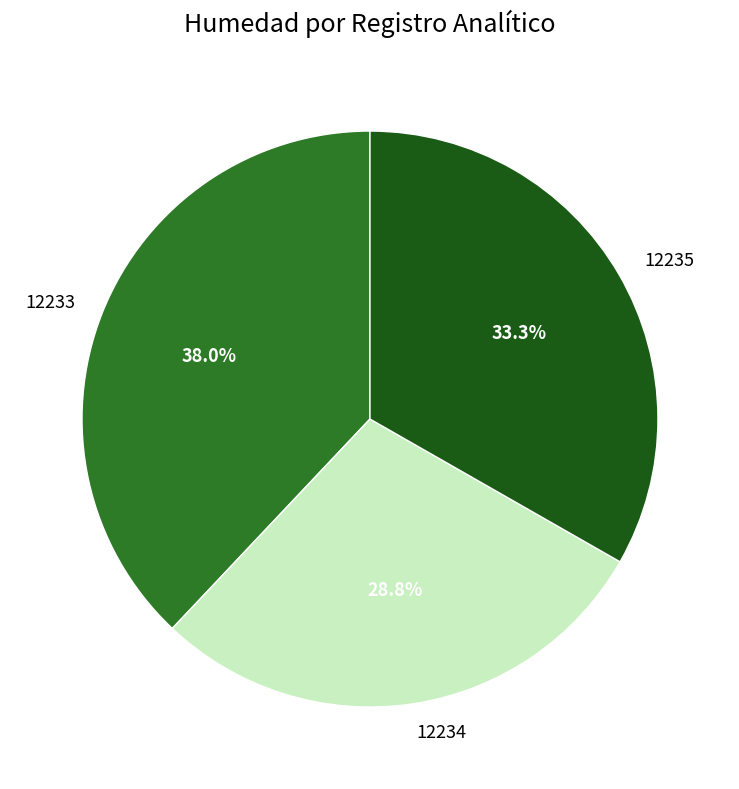

Between 12235 and 12233, which is larger?

12233